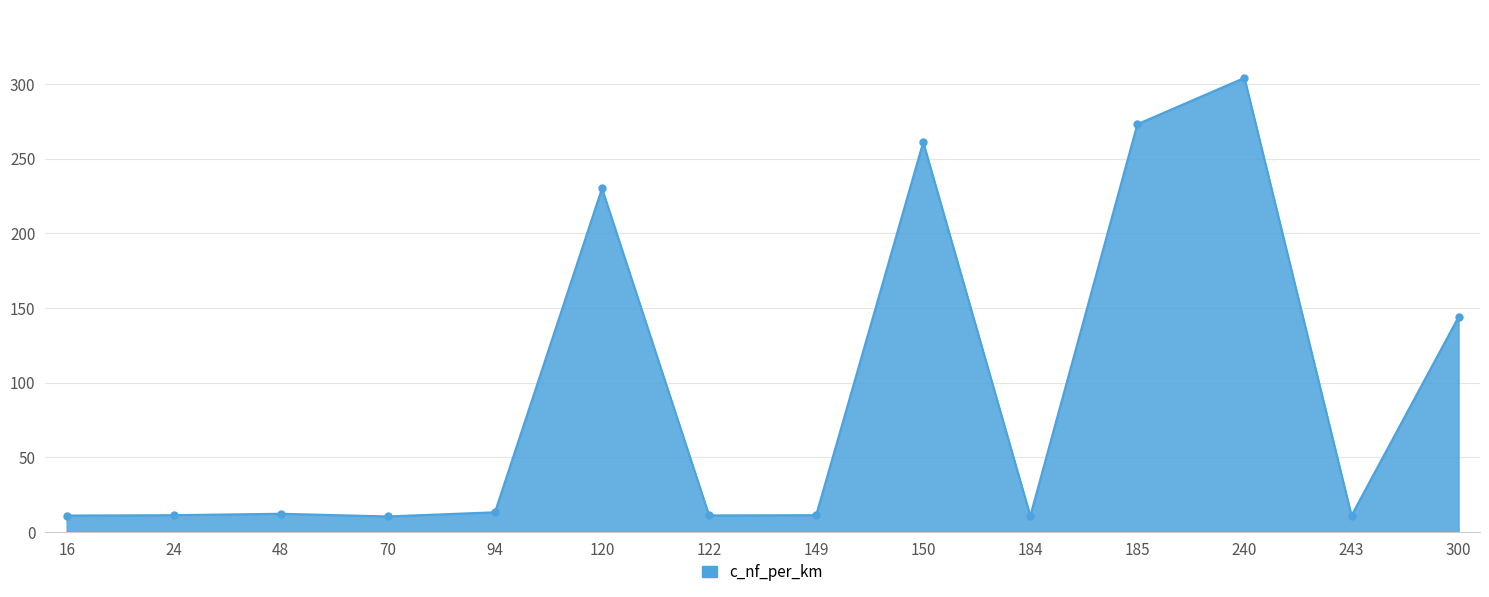

Between 150 and 120, which is larger?

150